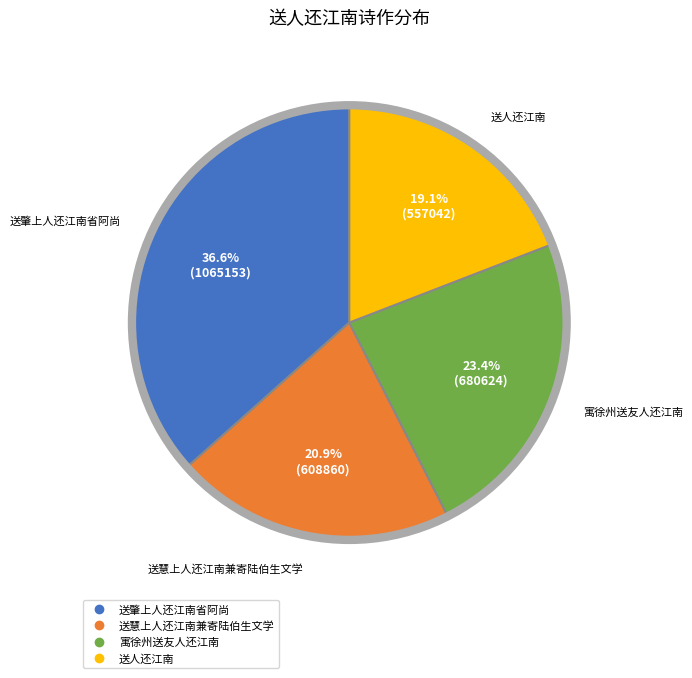

What is the total percentage of 送慧上人还江南兼寄陆伯生文学 and 寓徐州送友人还江南?

44.3%